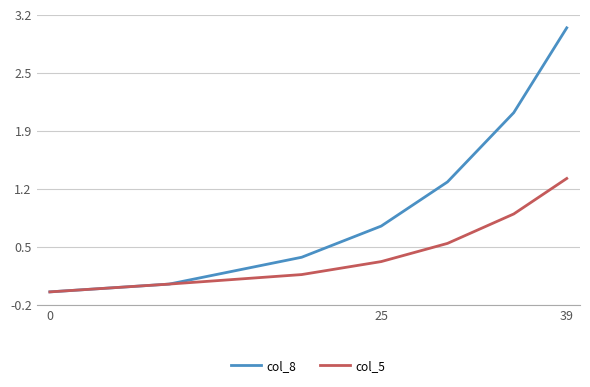

What are all the series names shown in the legend?

col_8, col_5